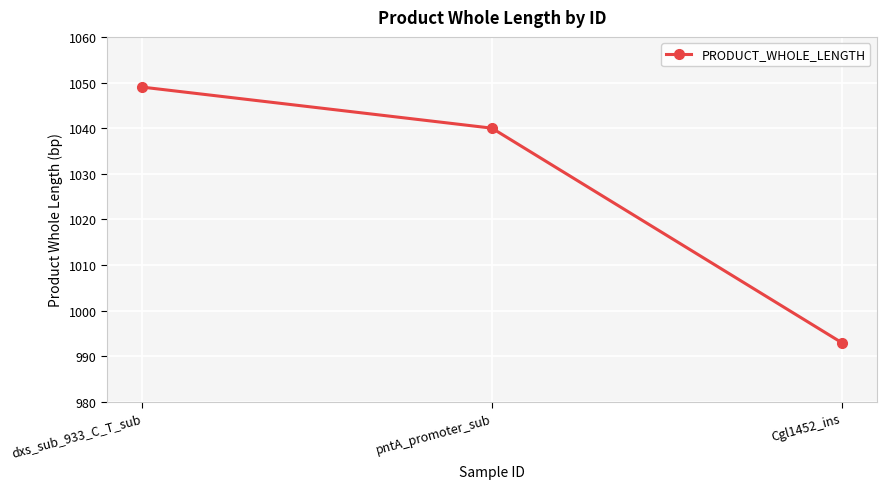

What is the label of the 1st point from the left?

dxs_sub_933_C_T_sub